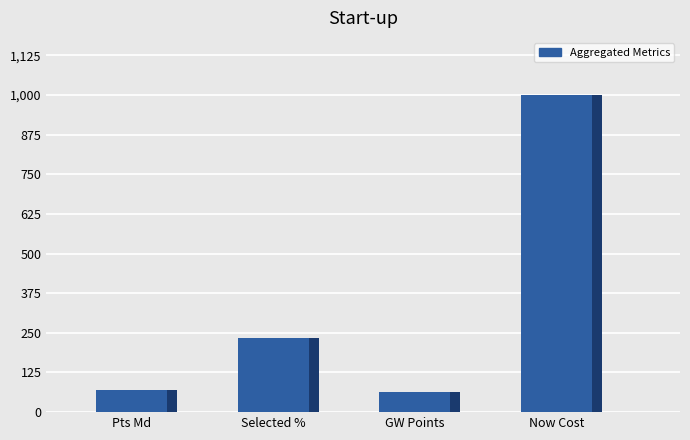

Where is the data nearest to the value 531?

Selected %